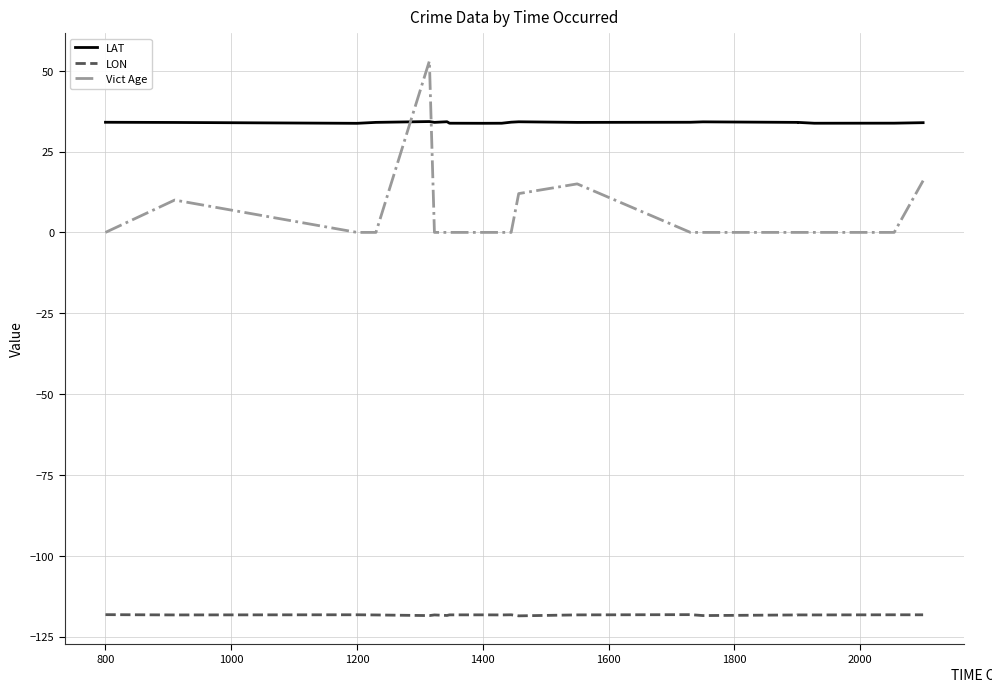

Is the value of LON at 600 greater than the value of Vict Age at 1200?

No